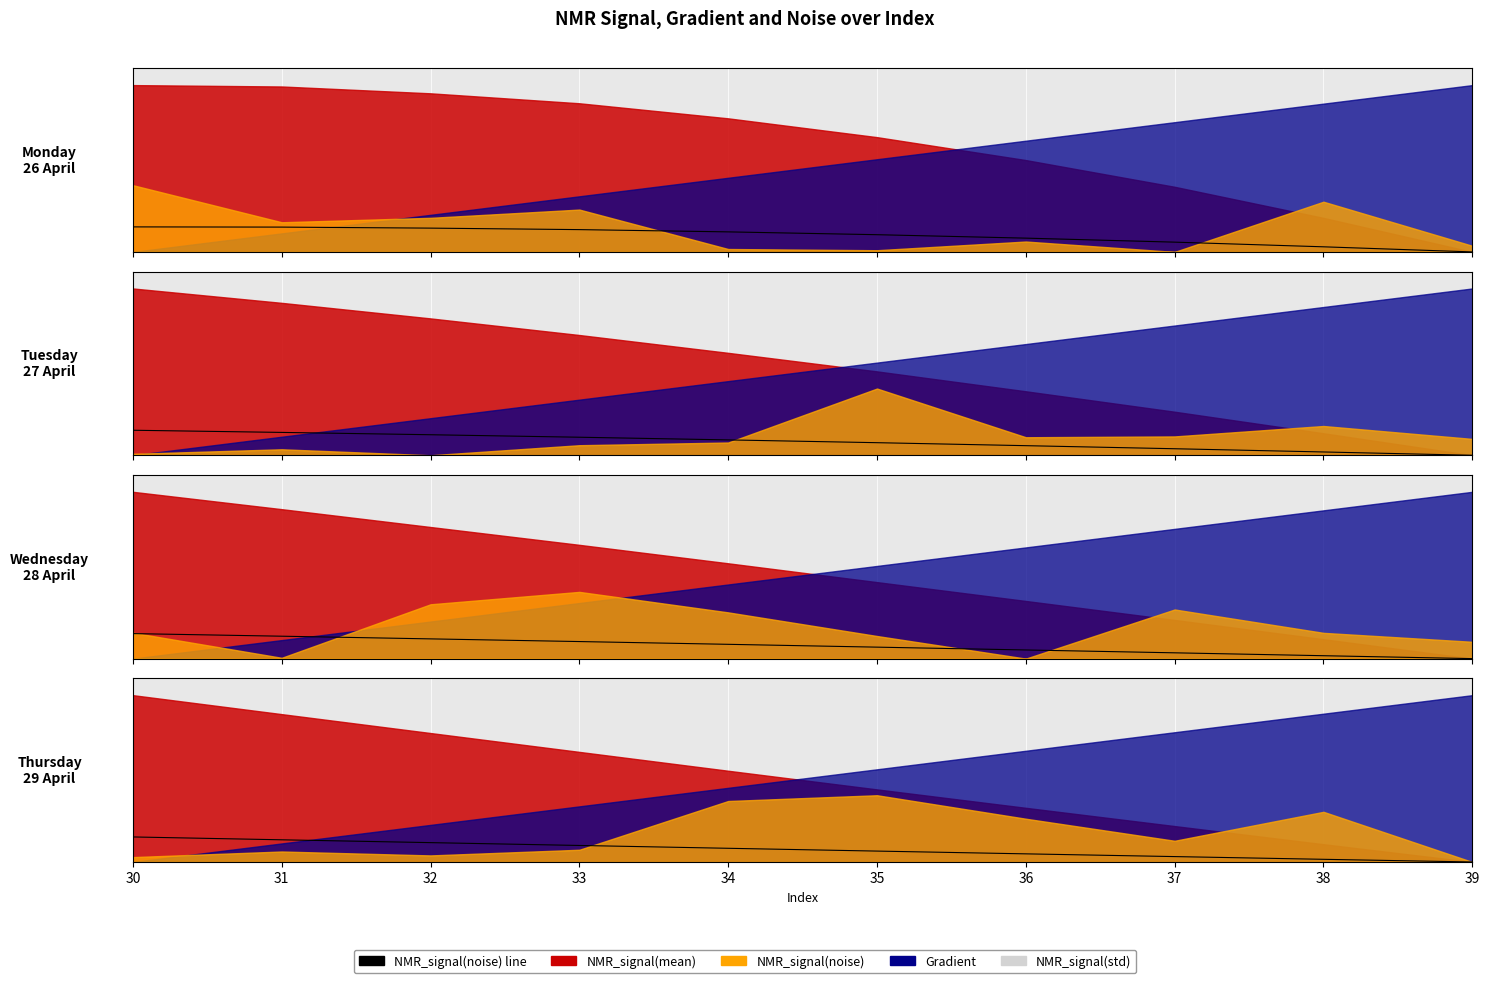

The value at 38 is 0.0. True or false?

True